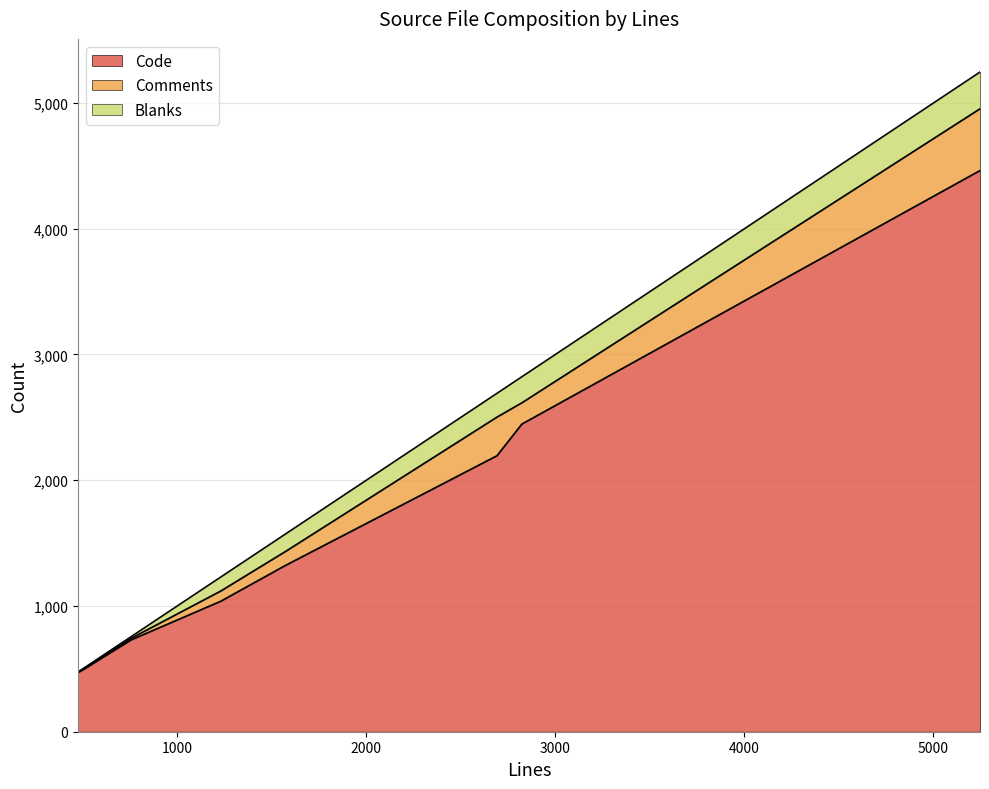

What is the lowest value of the Code series?

473